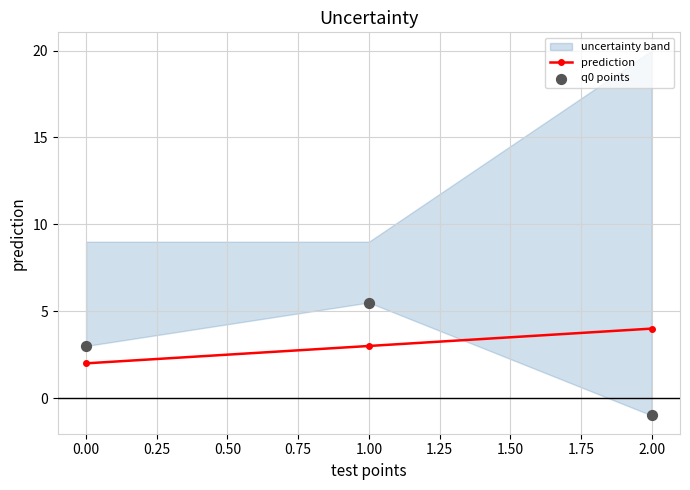

The value of prediction at 1.00 is 3. True or false?

True